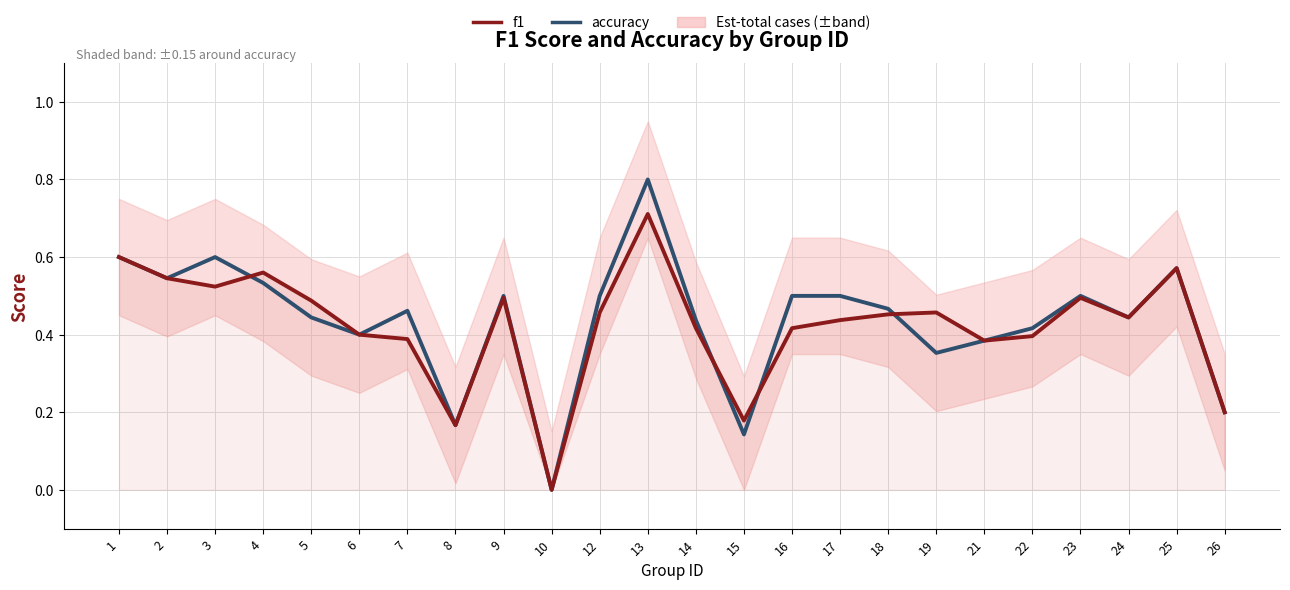

Is the value of f1 at 1 greater than the value of accuracy at 14?

Yes